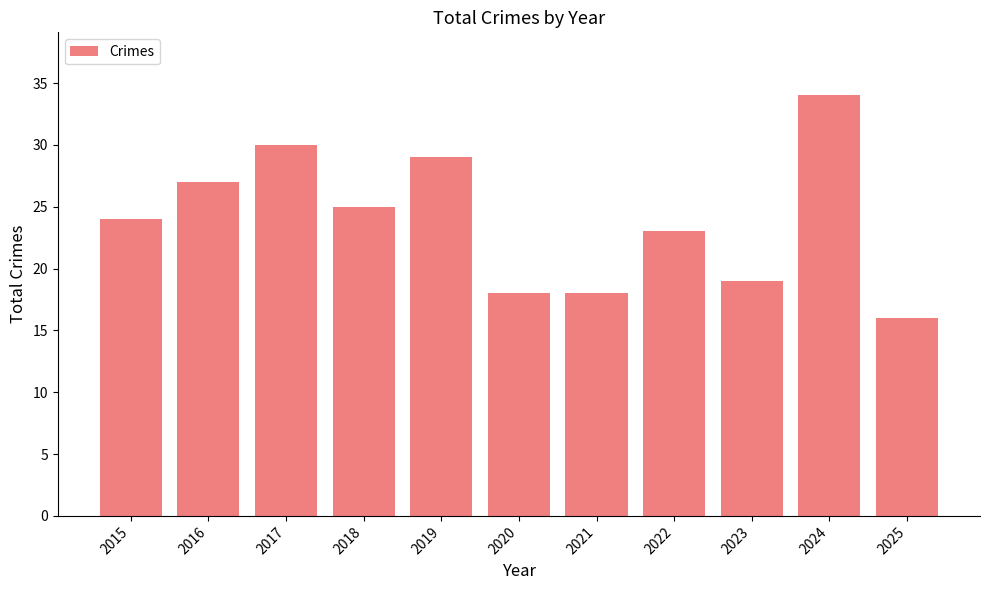

Is it true that the value at 2016 is 46?

False